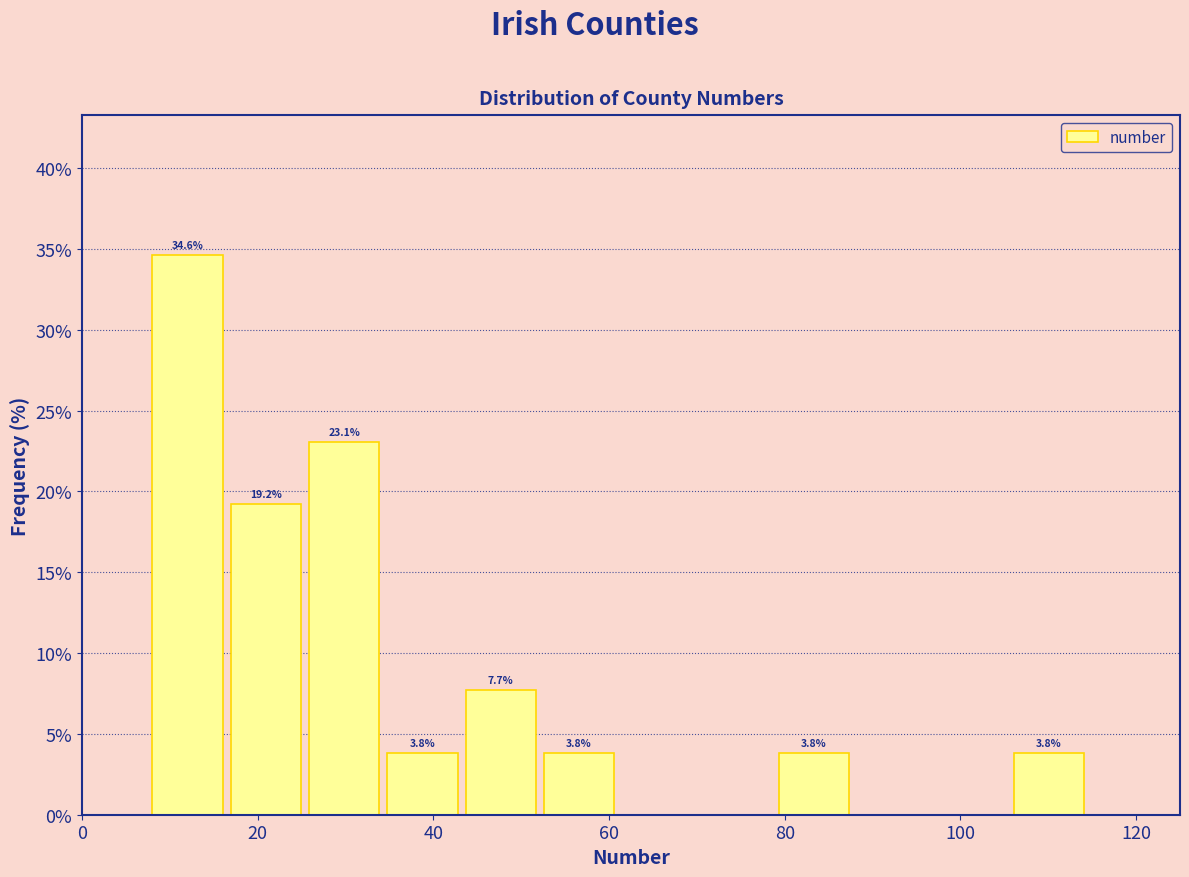

Which range on the x-axis has the tallest bar?

8 to 16